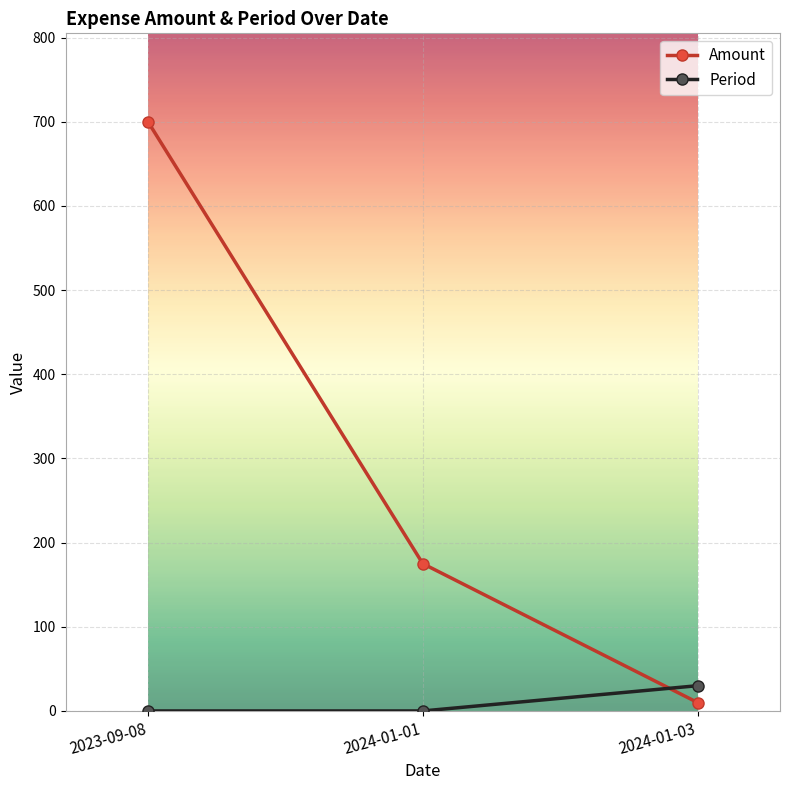

Is it true that Period equals 0 at 2024-01-01?

True